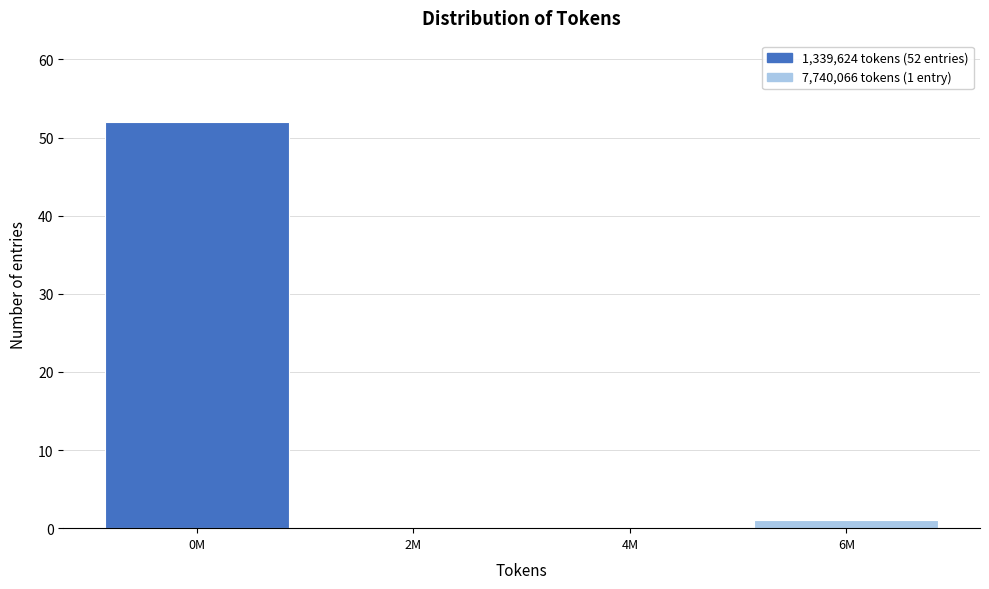

Reading left to right, list all the values displayed in this chart.

0M=52	2M=0	4M=0	6M=1